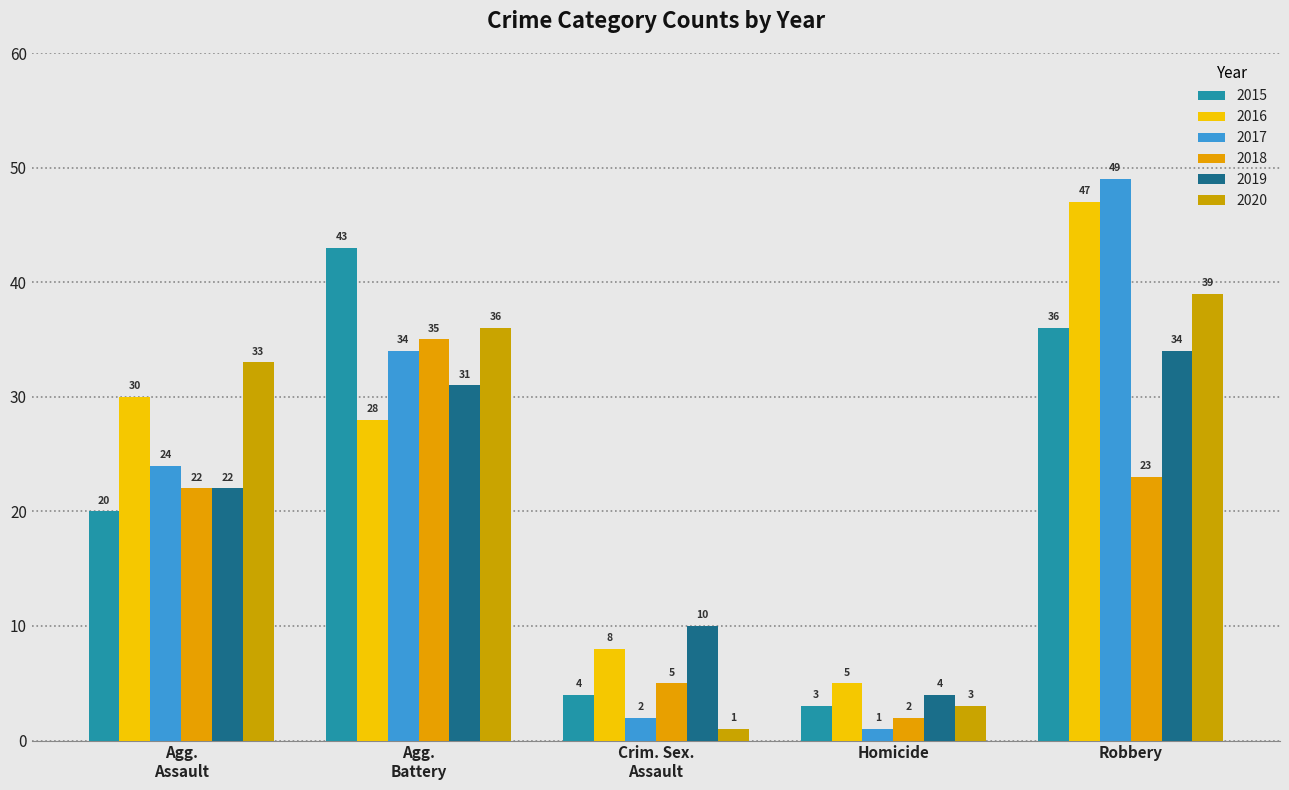

List the labels in order of 2016 value, largest first.

Robbery, Agg.
Assault, Agg.
Battery, Crim. Sex.
Assault, Homicide